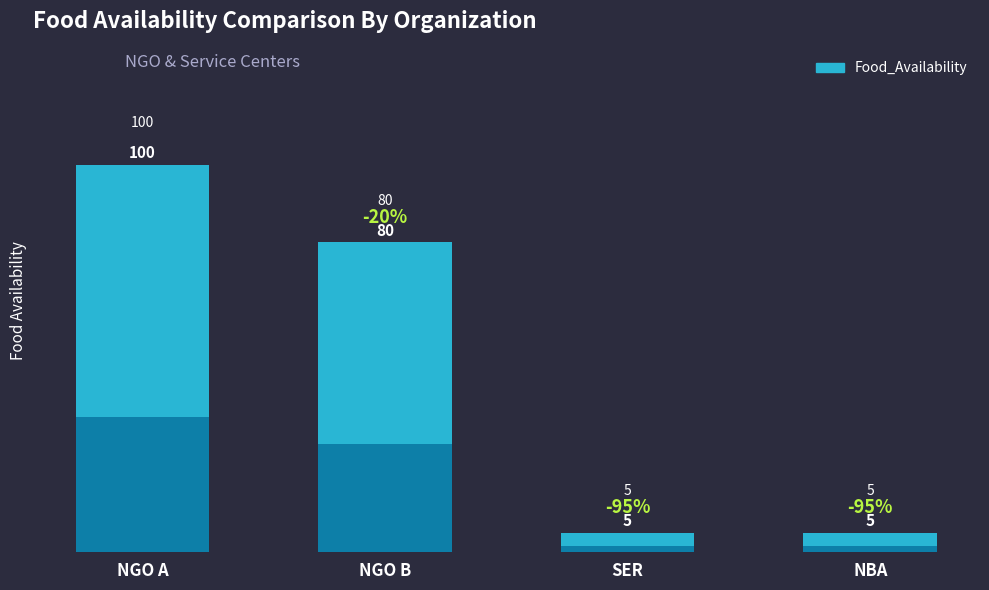

At which label is the value closest to 52?

NGO B